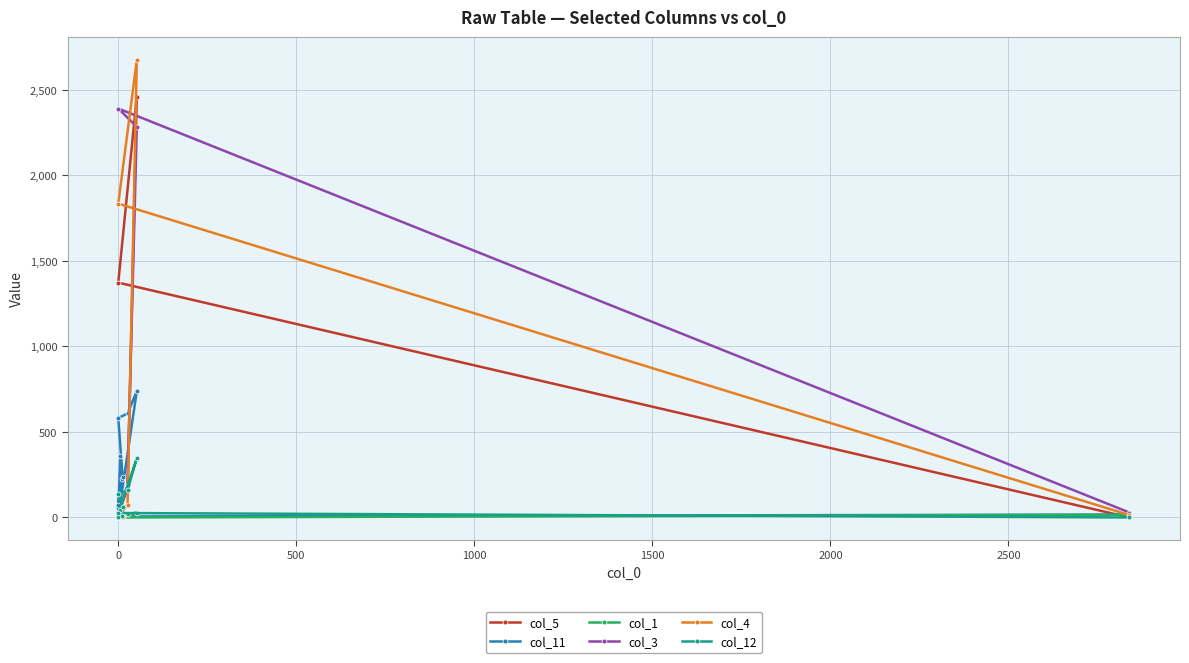

Between −500 and 8, which series saw the biggest shift?

col_3